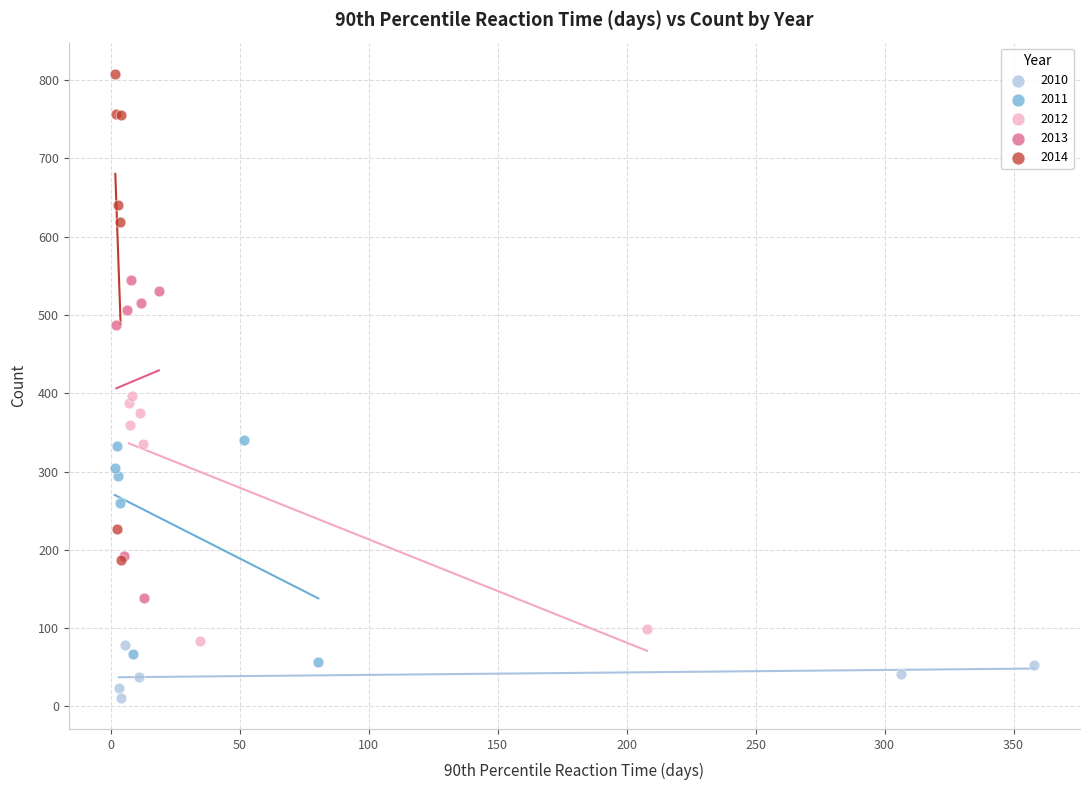

Which series reaches the maximum Y coordinate?

2014